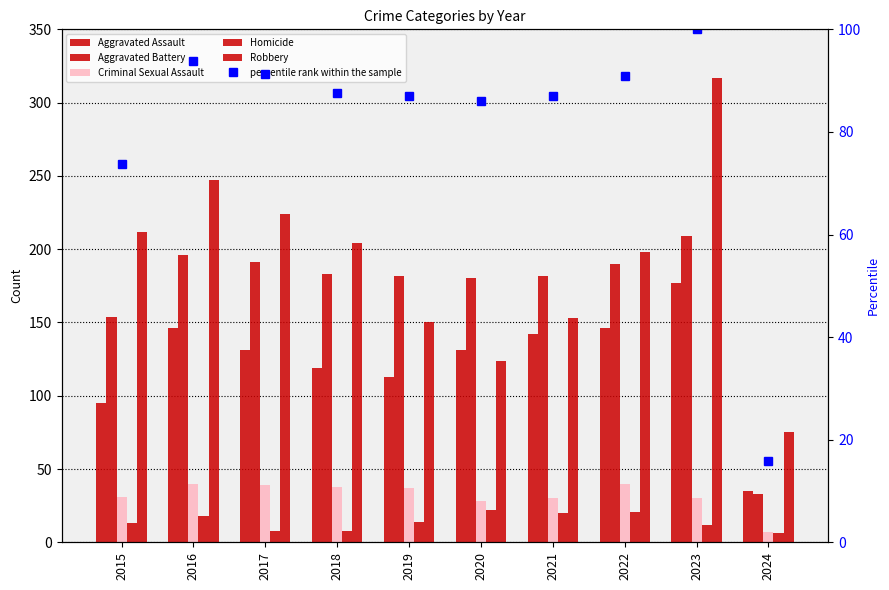

What is the total value across all series at 2017?

684.4